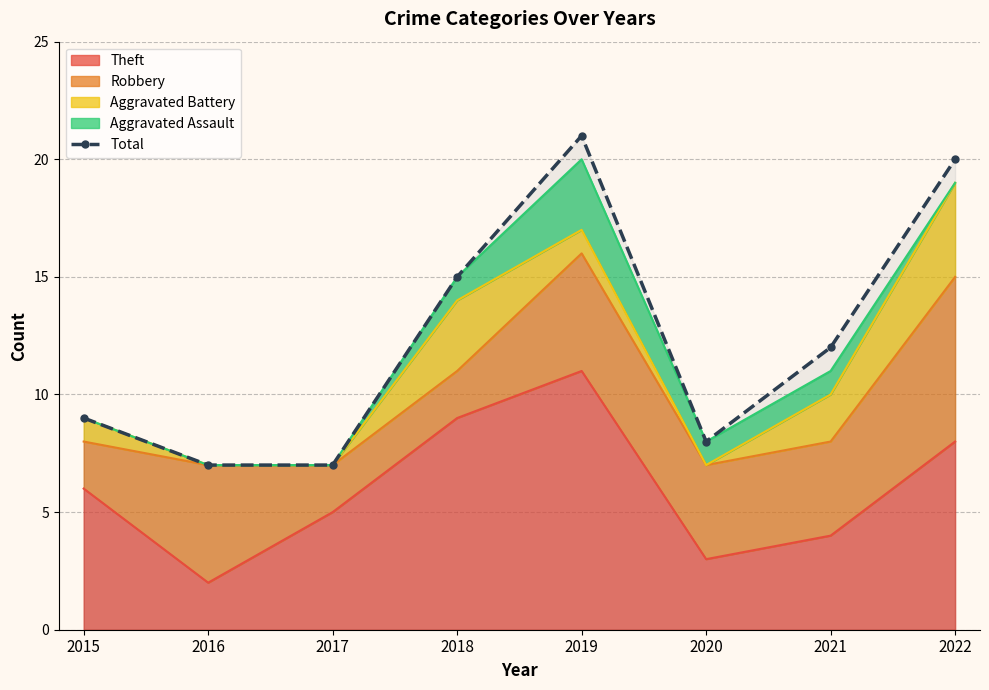

List the labels in order of value, largest first.

2019, 2022, 2018, 2021, 2015, 2020, 2016, 2017